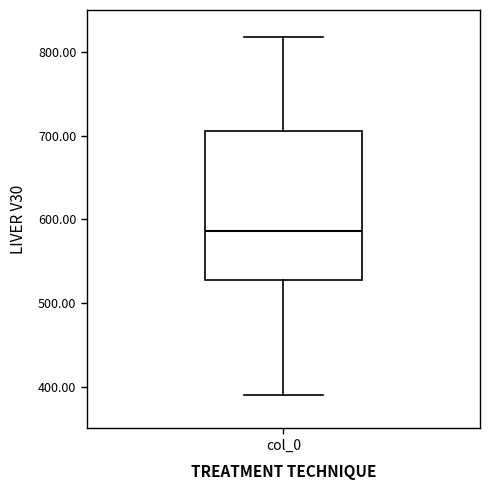

Transcribe this box plot: give where the median line is, the range the box spans, and where the two whiskers end, as read against the y-axis. The values are not printed on the chart, so give them approximately, as read against the axis.

median 590, box 530 to 710, whiskers 390 to 820